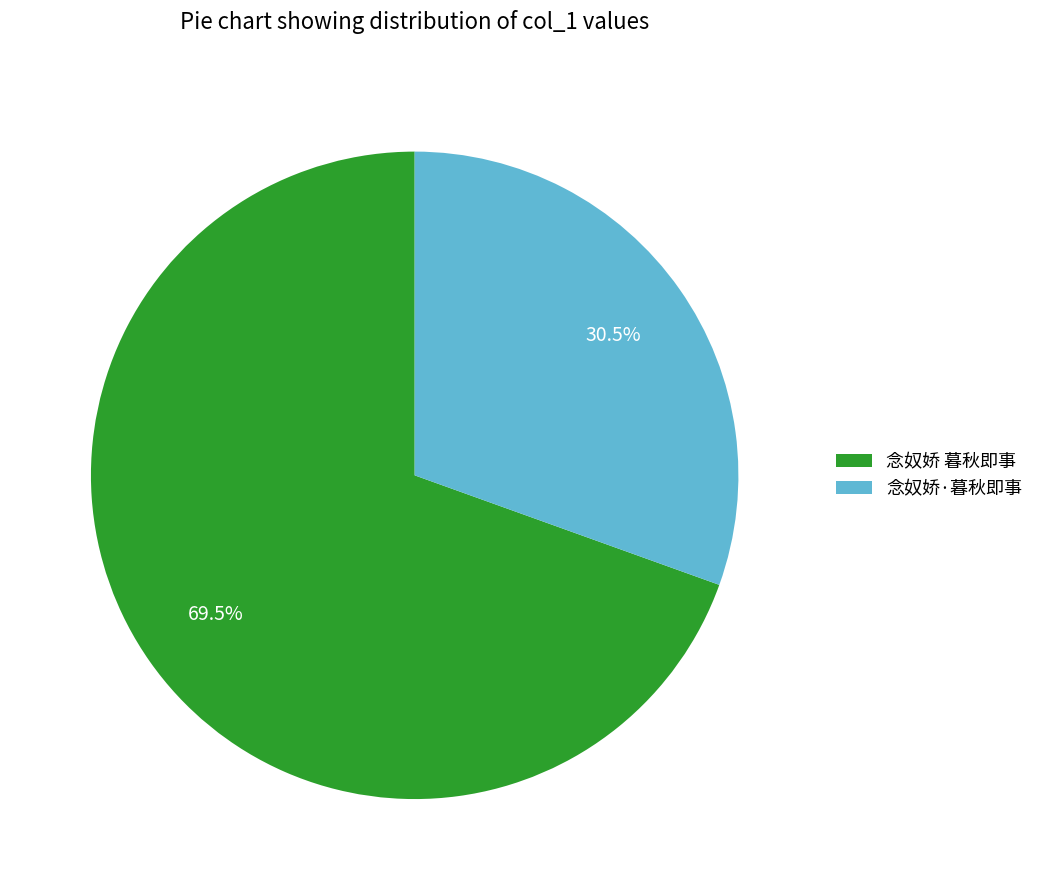

To the nearest percent, what is the difference between the largest and smallest slice percentages?

39%